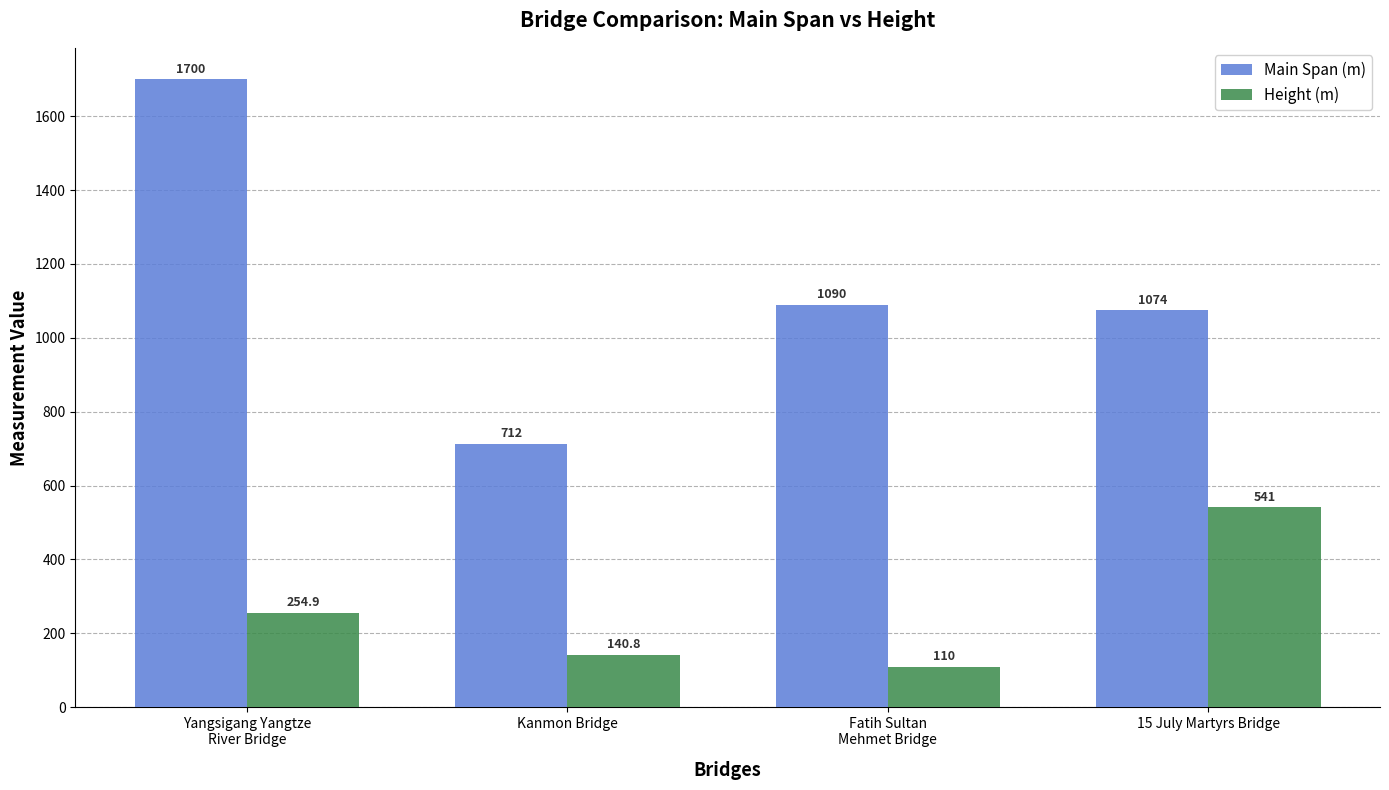

Rank the categories by Main Span (m) value from highest to lowest.

Yangsigang Yangtze
River Bridge, Fatih Sultan
Mehmet Bridge, 15 July Martyrs Bridge, Kanmon Bridge